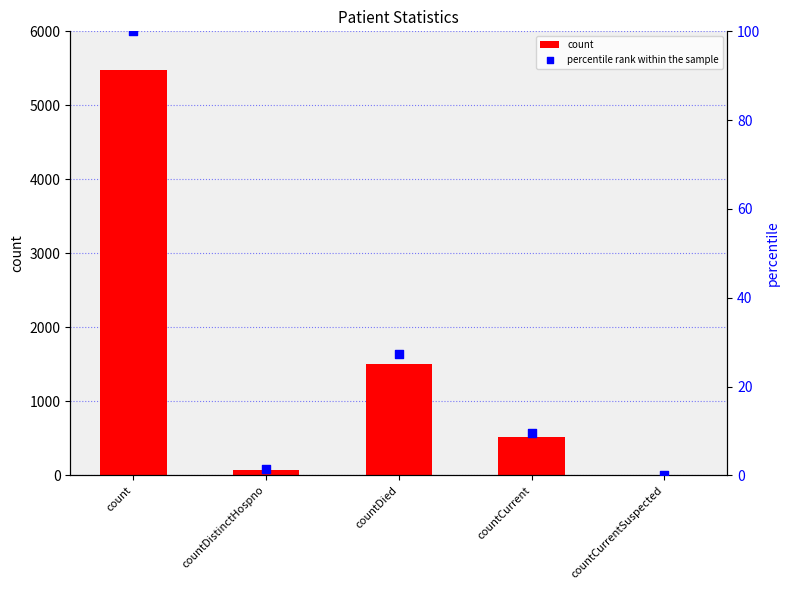

At which category is the sum across all series the highest?

count